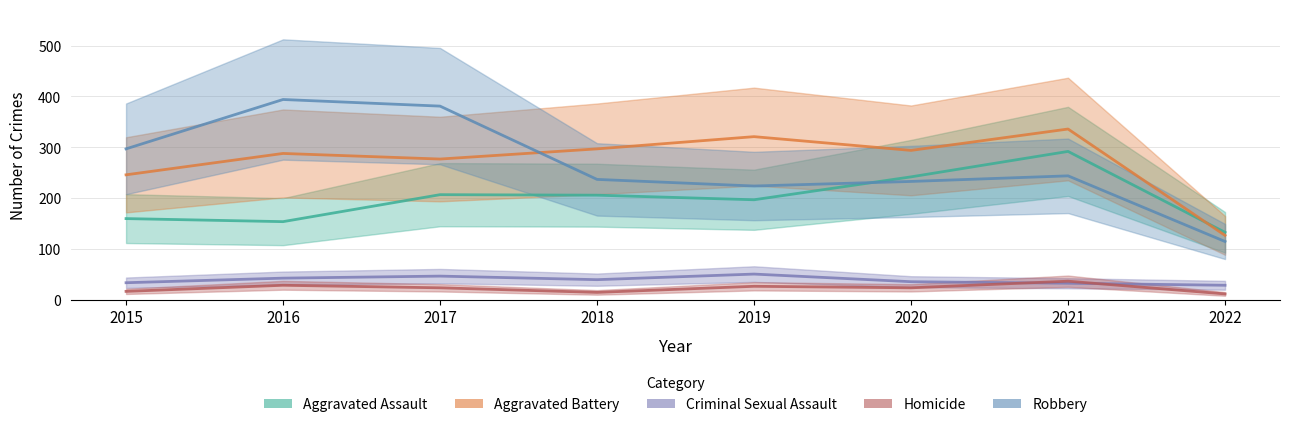

Reading left to right, extract all data points from this chart.

Aggravated Assault: 160	154	207	206	197	242	292	133
Aggravated Battery: 246	288	277	297	321	294	336	127
Criminal Sexual Assault: 34	43	47	40	51	36	33	29
Homicide: 17	29	24	15	27	24	37	12
Robbery: 297	394	381	237	224	233	244	115